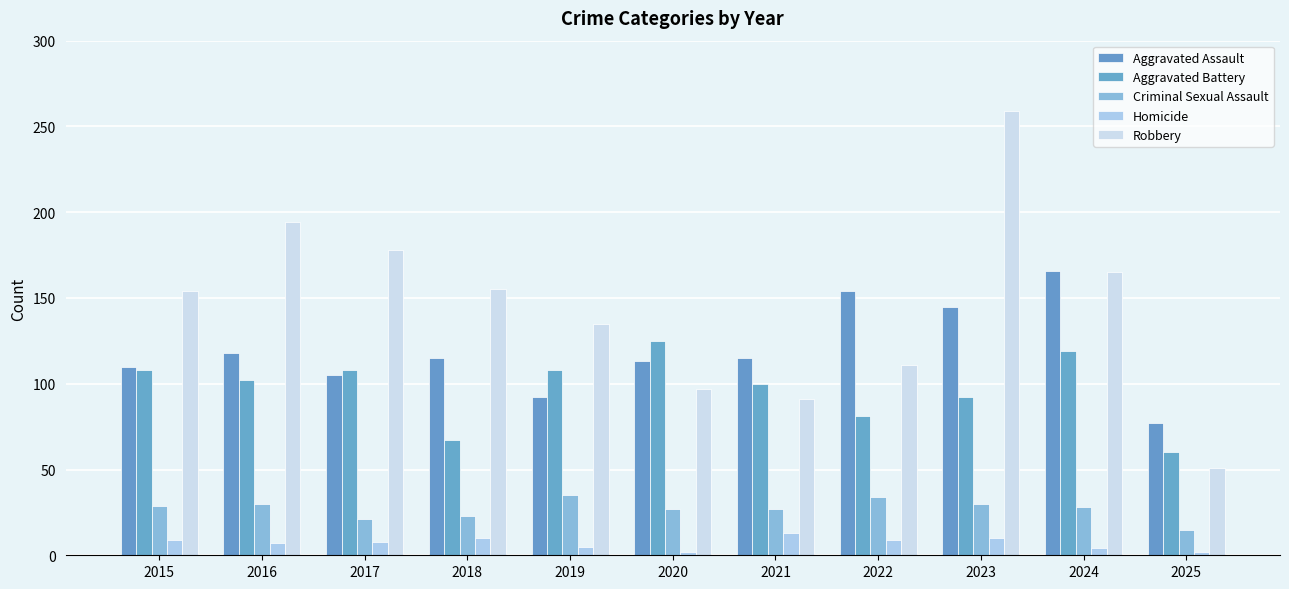

What are all the series names shown in the legend?

Aggravated Assault, Aggravated Battery, Criminal Sexual Assault, Homicide, Robbery